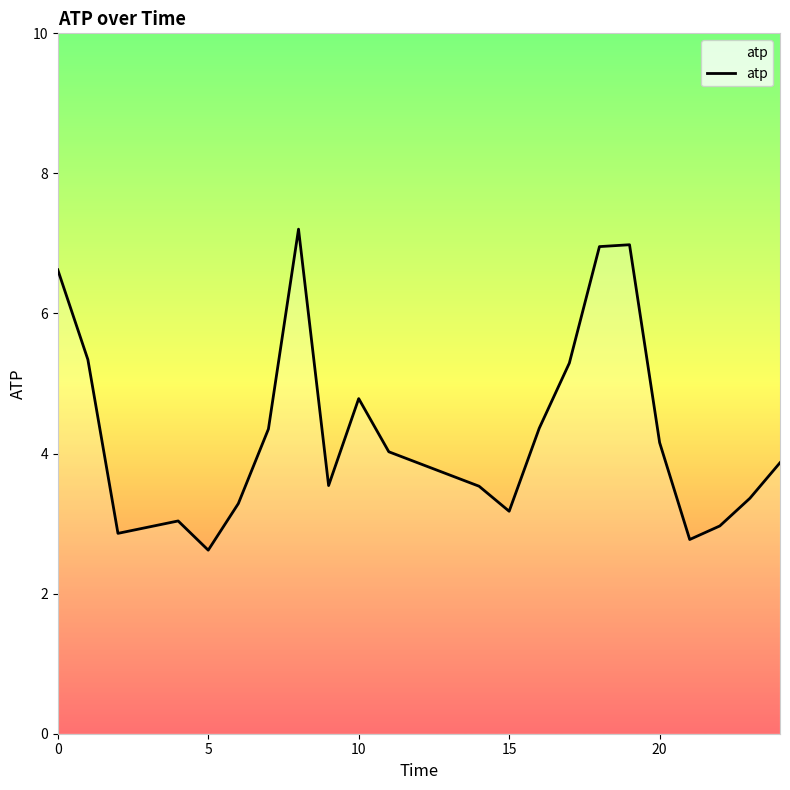

What is the difference between the maximum and minimum values?

4.6